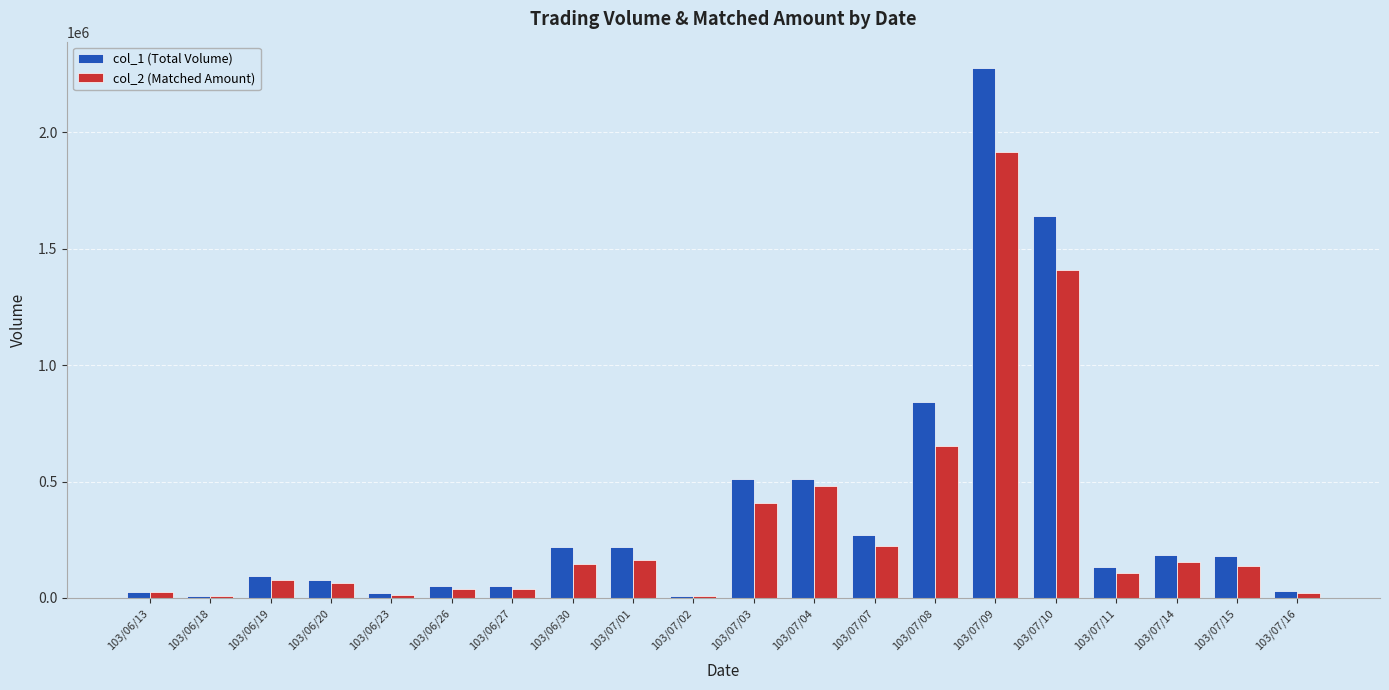

Which series has the largest total across all categories?

col_1 (Total Volume)